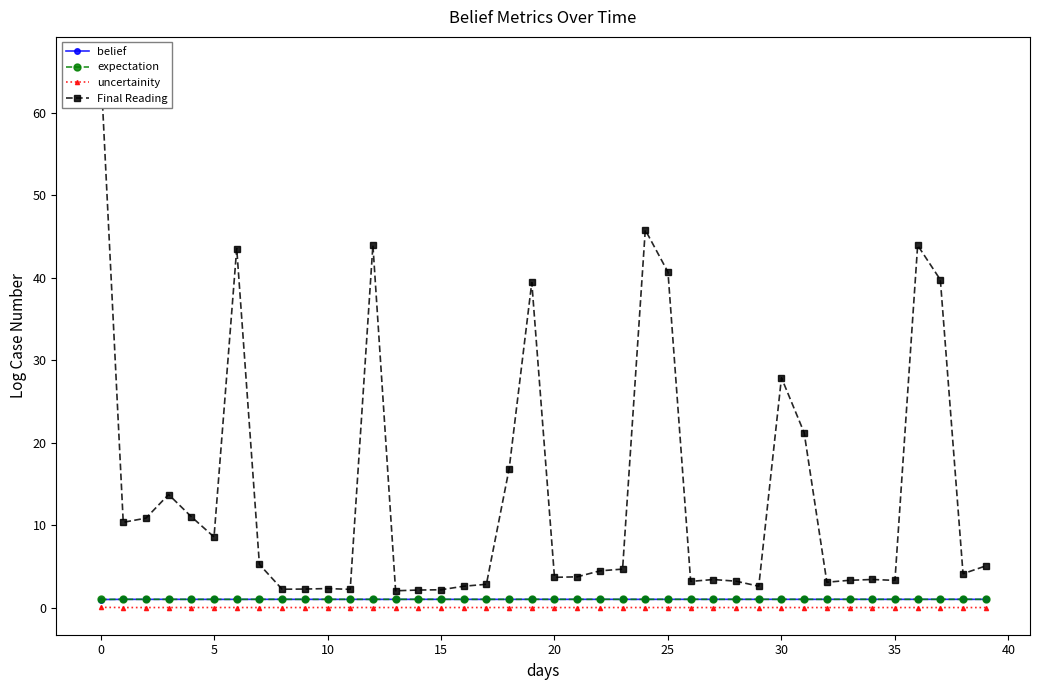

How many data points does each series have?

40